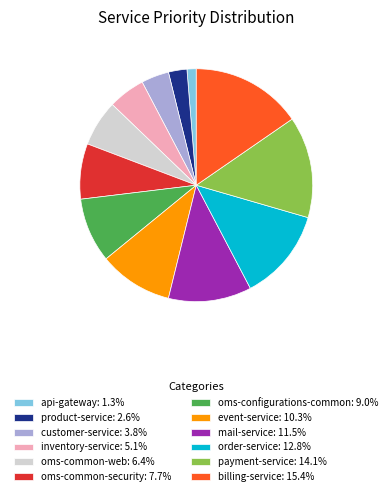

Is there any slice that represents more than half of the pie?

No